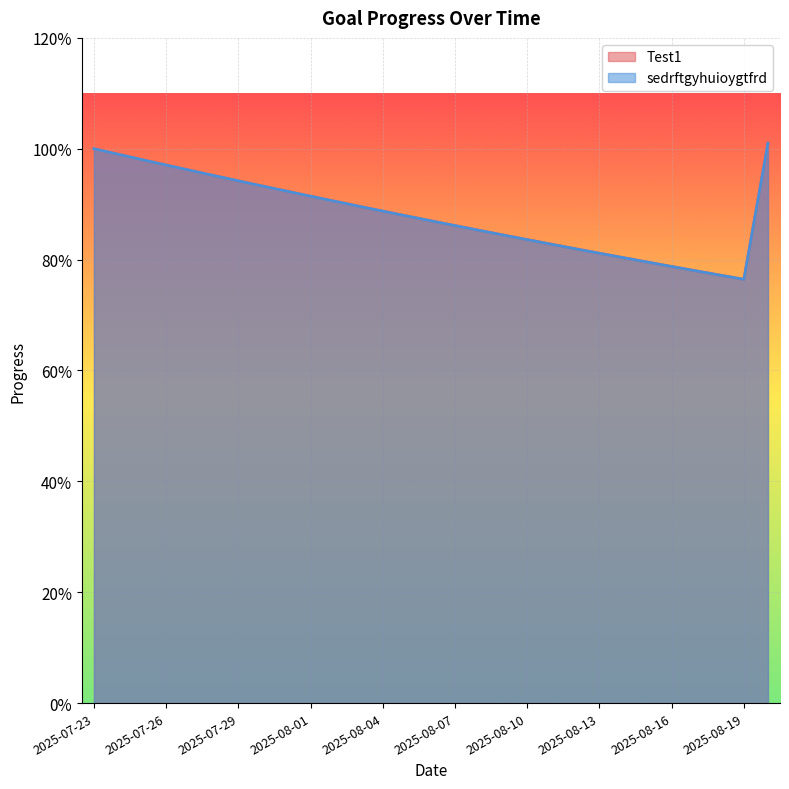

Rank the series by their maximum value, from lowest to highest.

Test1, sedrftgyhuioygtfrd